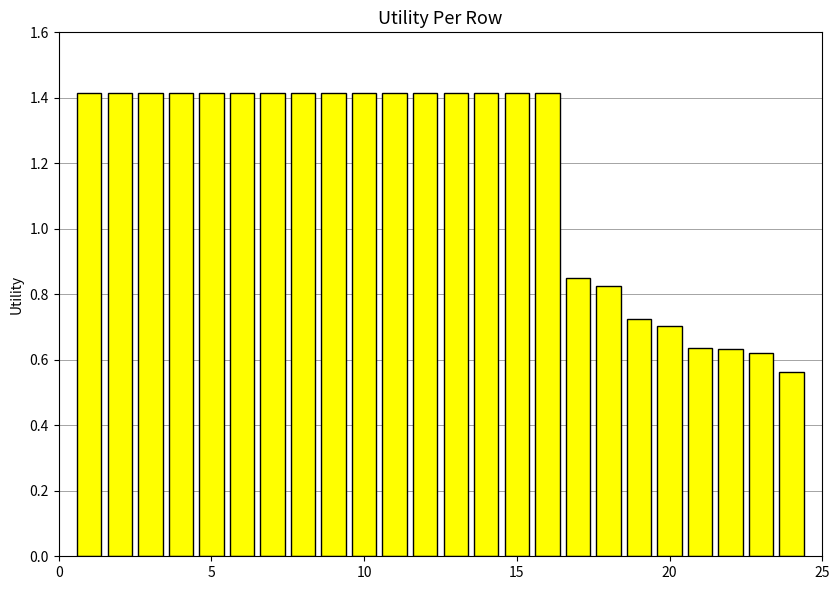

How many values are between 0 and 1?

8